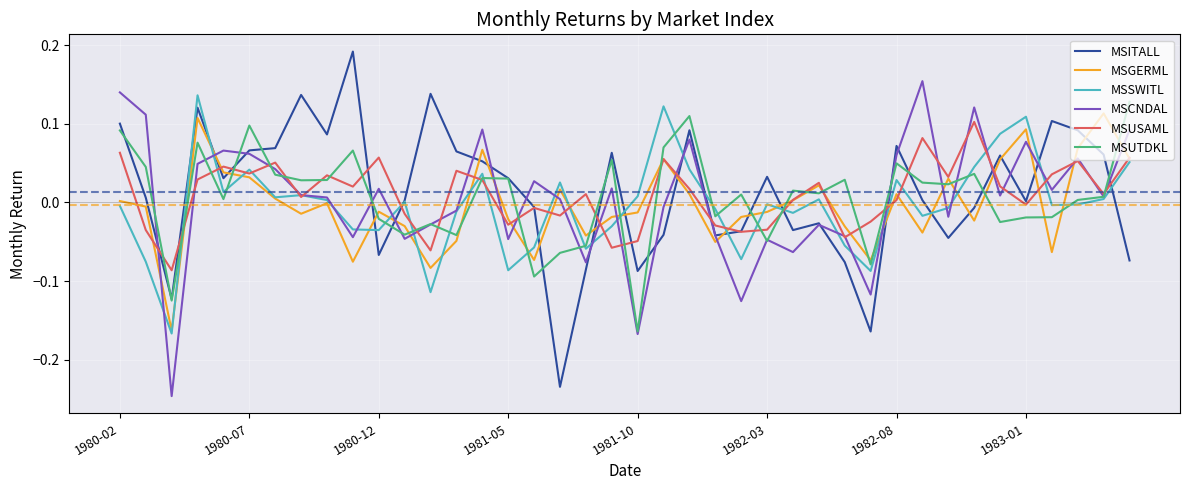

What are all the series names shown in the legend?

MSITALL, MSGERML, MSSWITL, MSCNDAL, MSUSAML, MSUTDKL